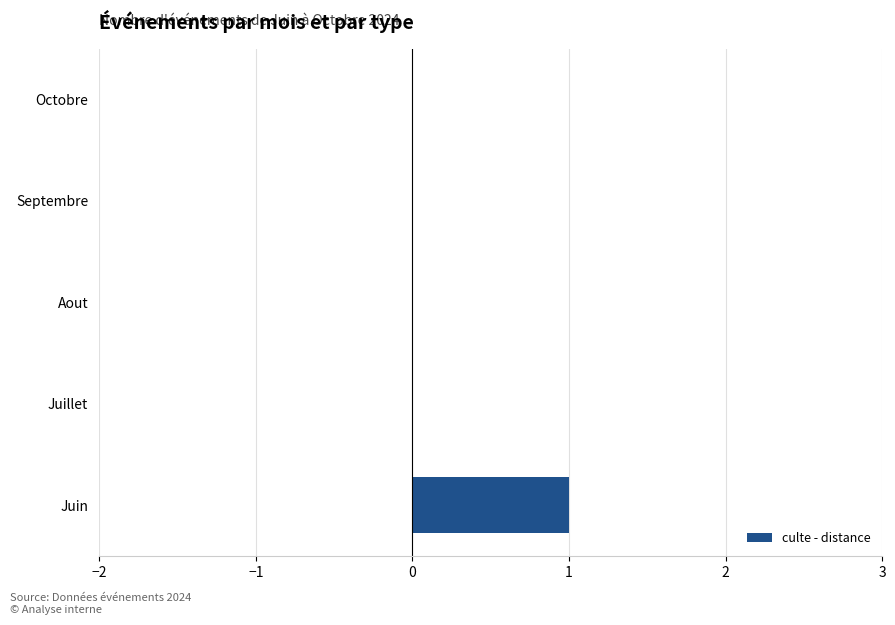

How many categories are shown in the chart?

5